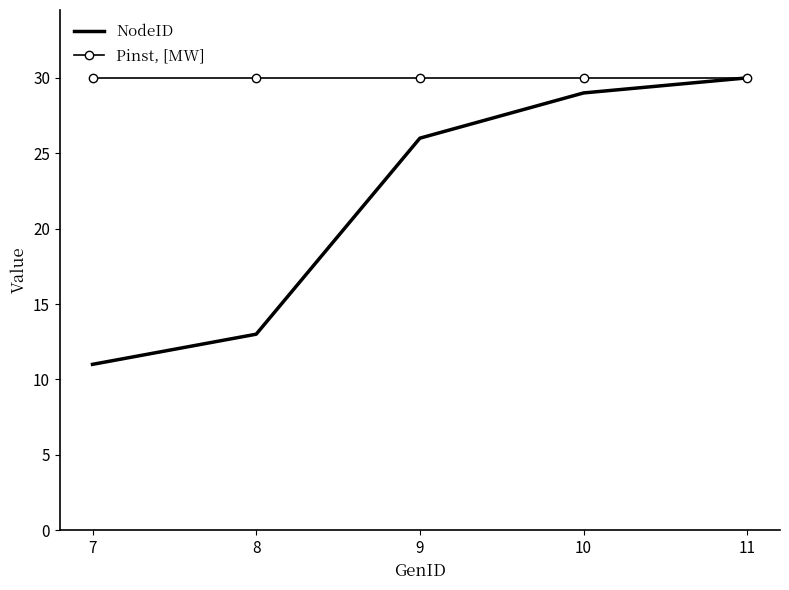

Reading left to right, what are all the values shown in this chart?

NodeID: 11	13	26	29	30
Pinst, [MW]: 30	30	30	30	30